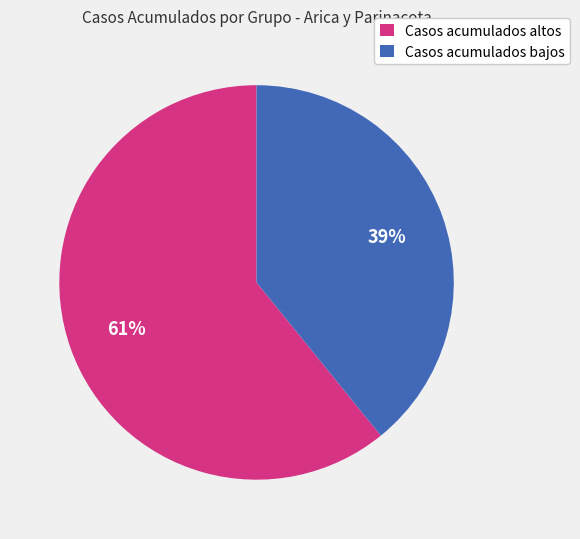

To the nearest percent, what percentage of the pie is Casos acumulados altos?

61%